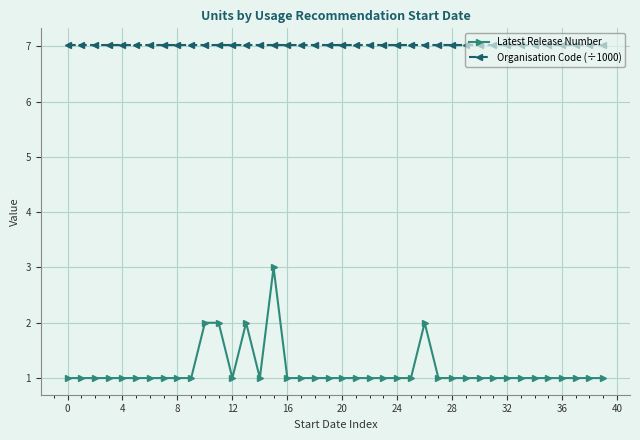

Which series has the largest total across all categories?

Organisation Code (÷1000)